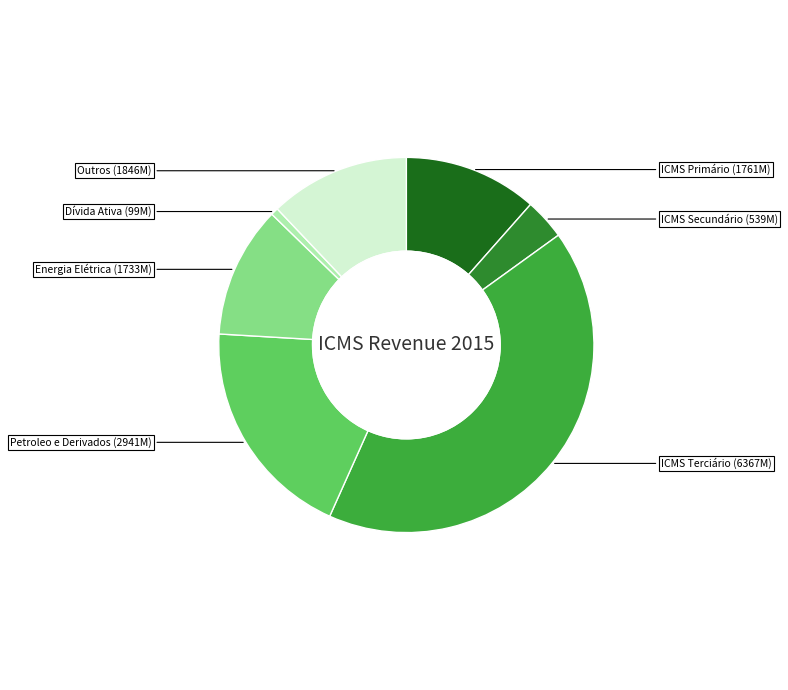

Is it true that Dívida Ativa is 11% of the pie?

False